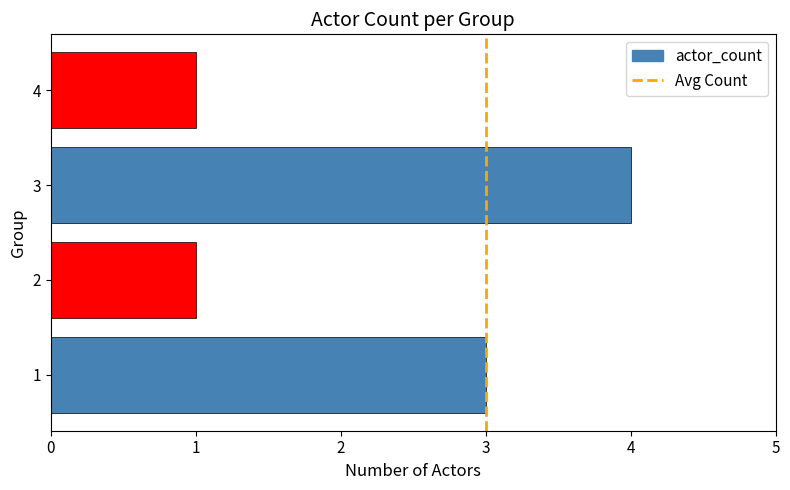

How many data points are less than 3?

2